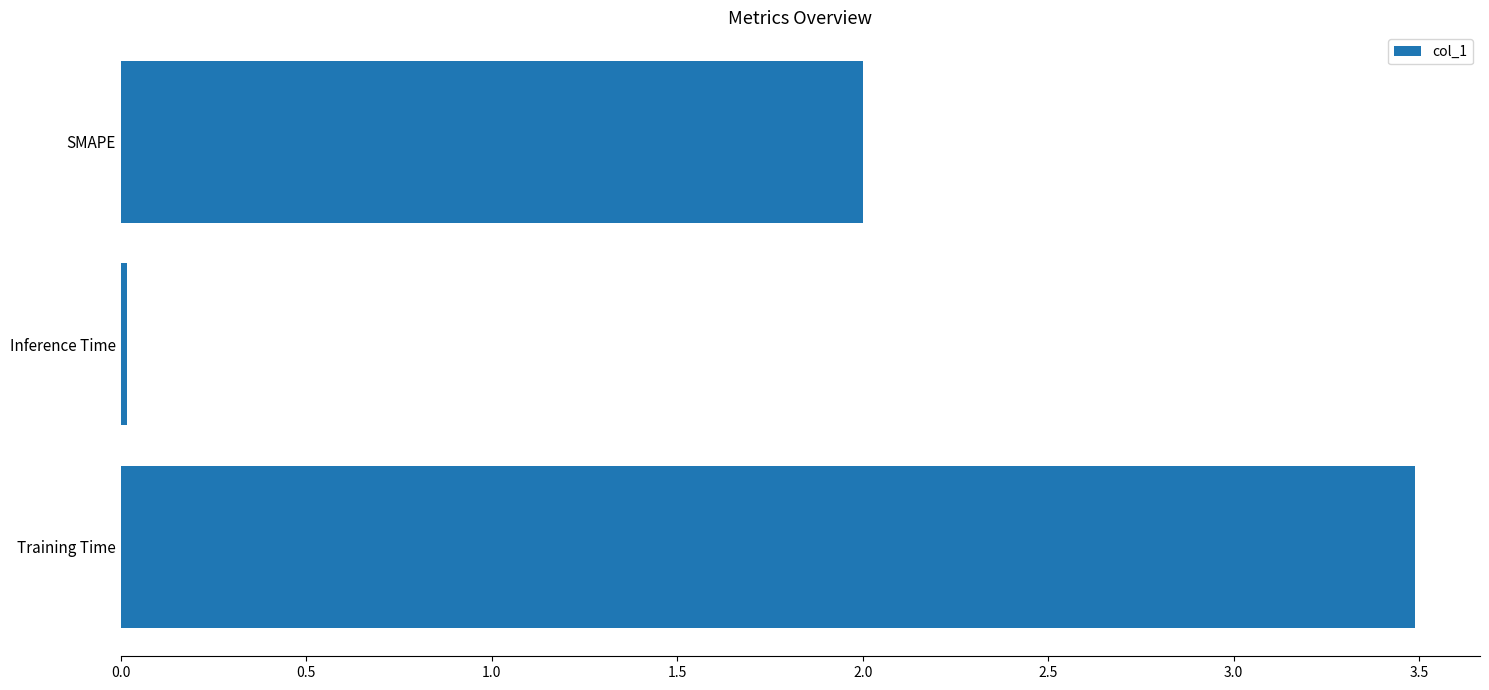

What is the average value?

1.8